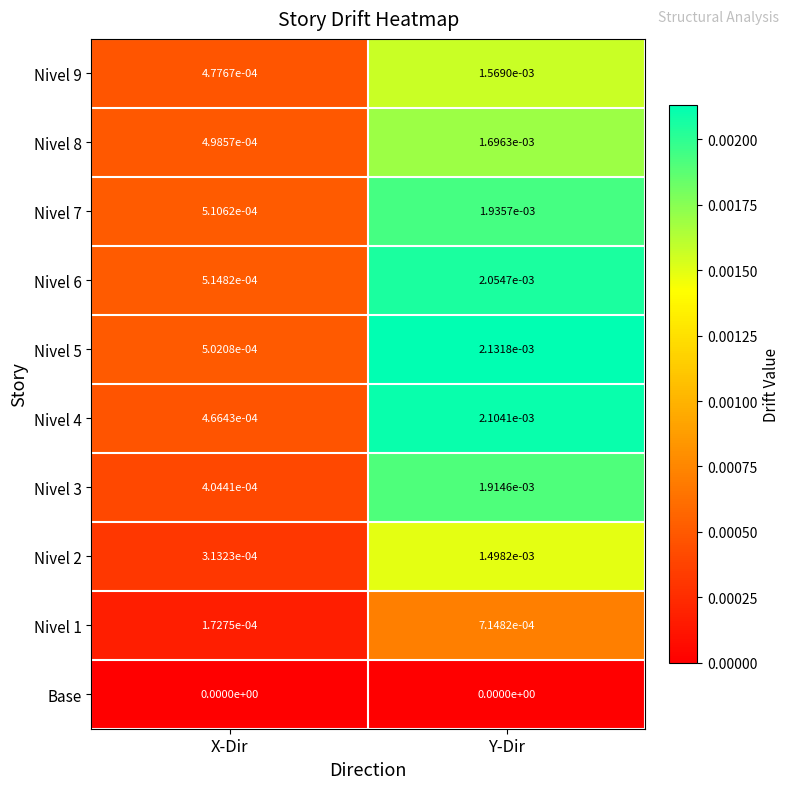

Rank the categories by Nivel 1 value from highest to lowest.

Y-Dir, X-Dir